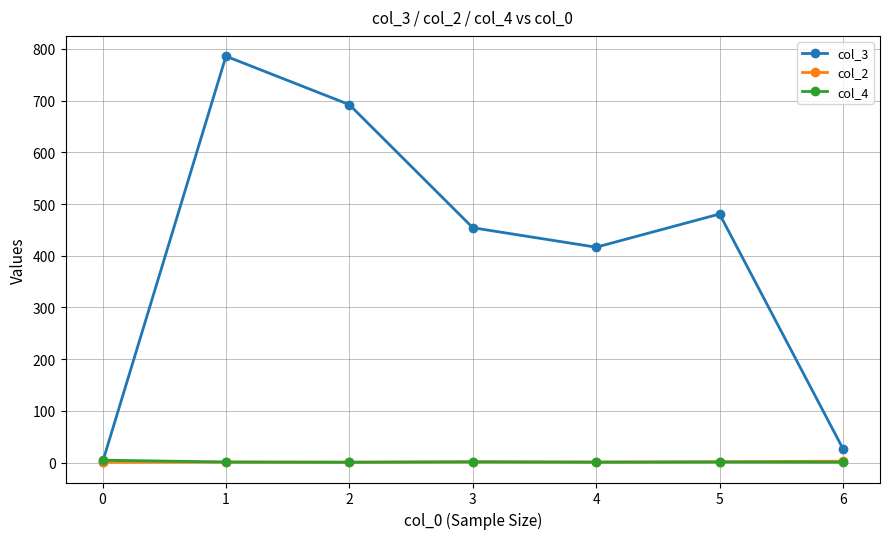

Which series has the largest range (max minus min)?

col_3